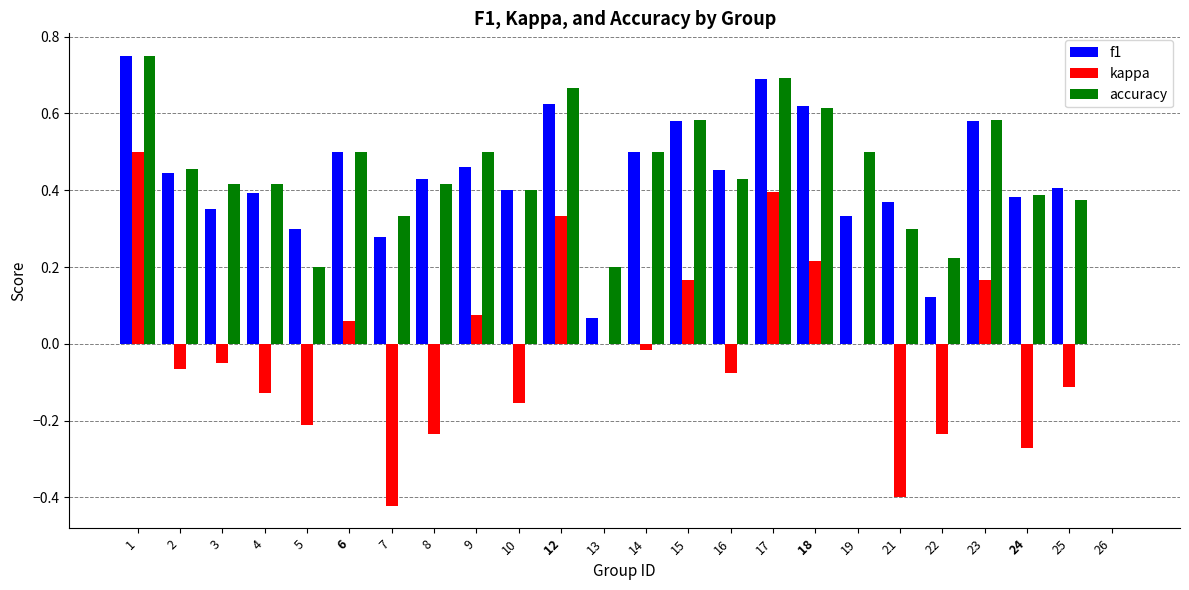

Which series changed the most between 15 and 26?

accuracy